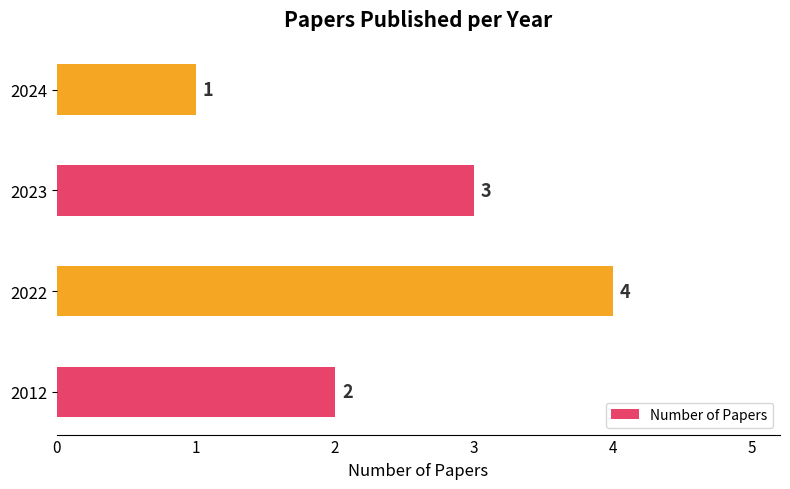

How many bars are there in total?

4